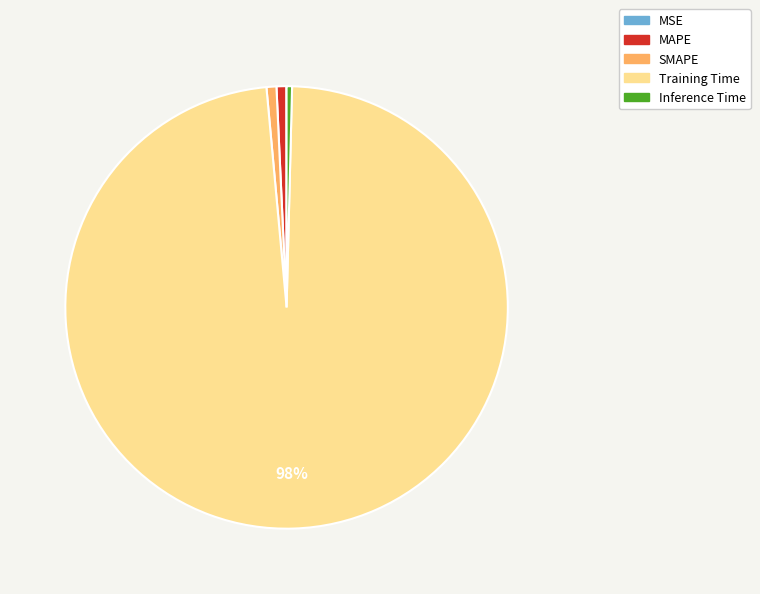

What is the largest slice in the pie chart?

Training Time